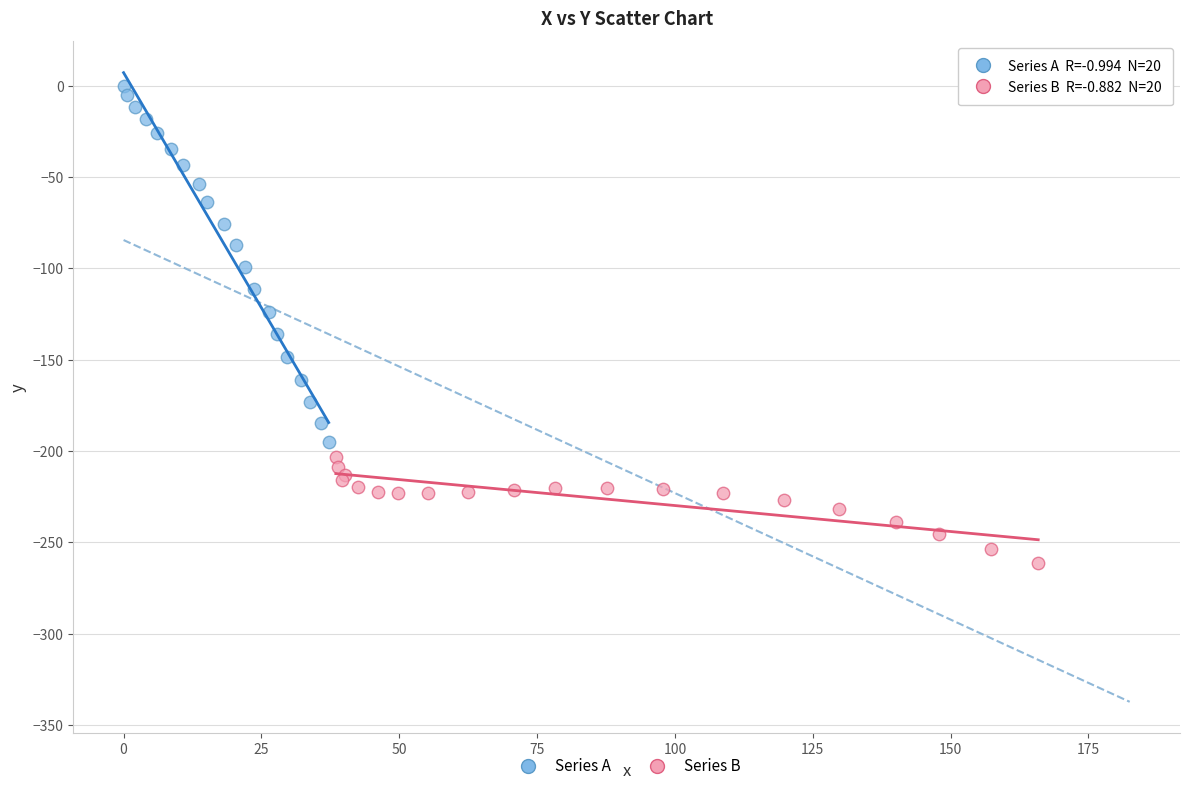

Which series reaches the maximum Y coordinate?

Series A